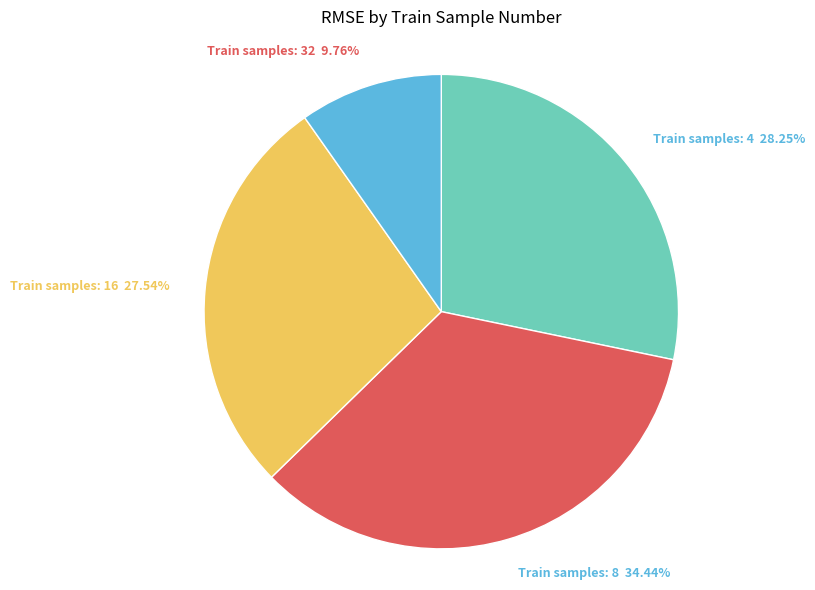

Does any single category account for the majority?

No